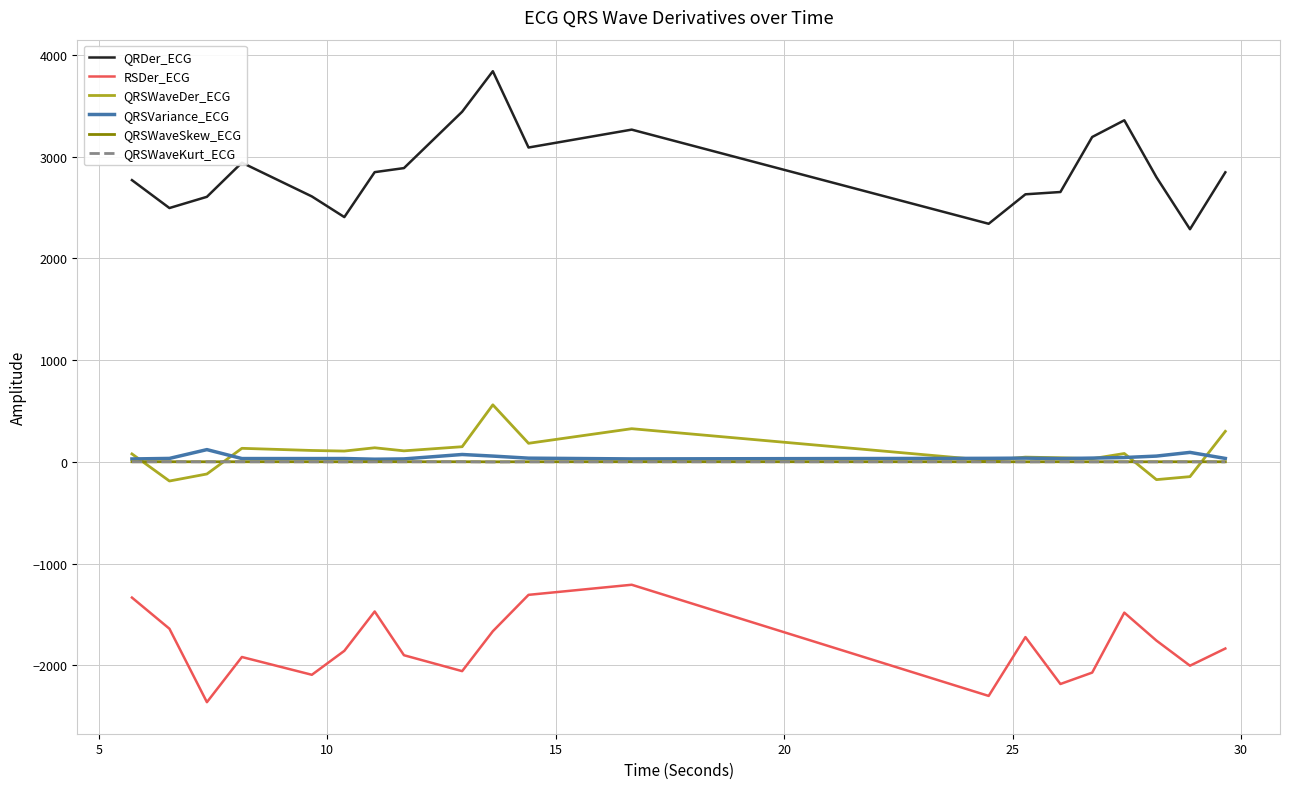

True or false: QRDer_ECG has more than 1 interior local peaks.

True